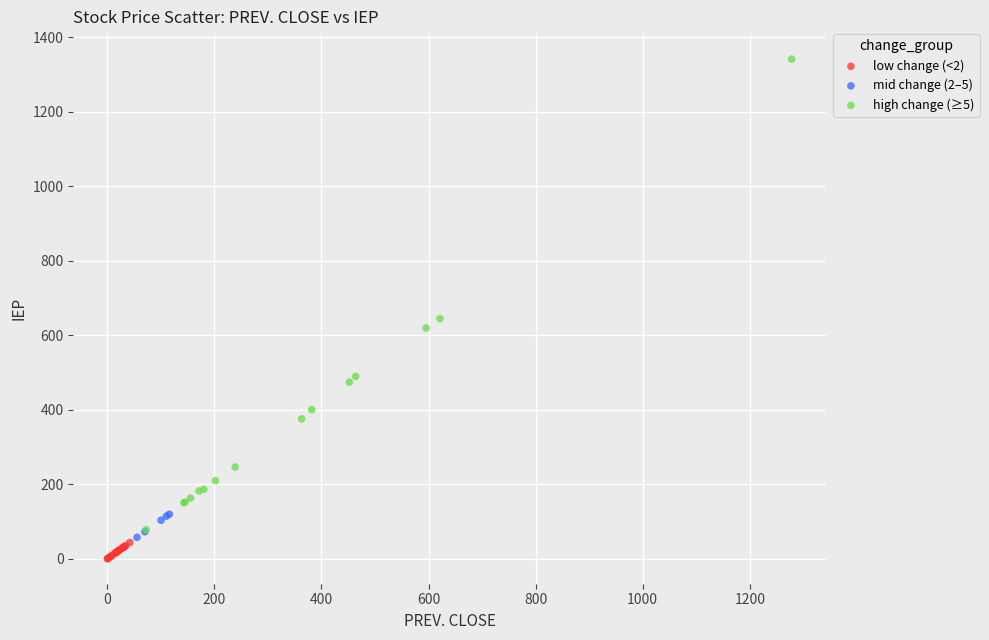

Which series has the largest Y range (max minus min)?

high change (≥5)